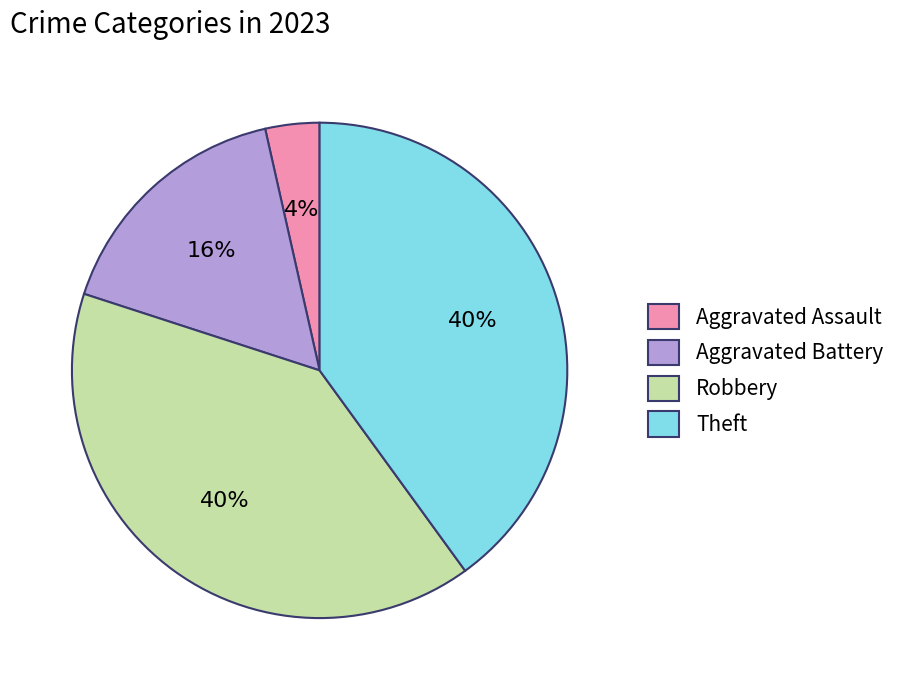

Which has a higher value, Theft or Aggravated Battery?

Theft